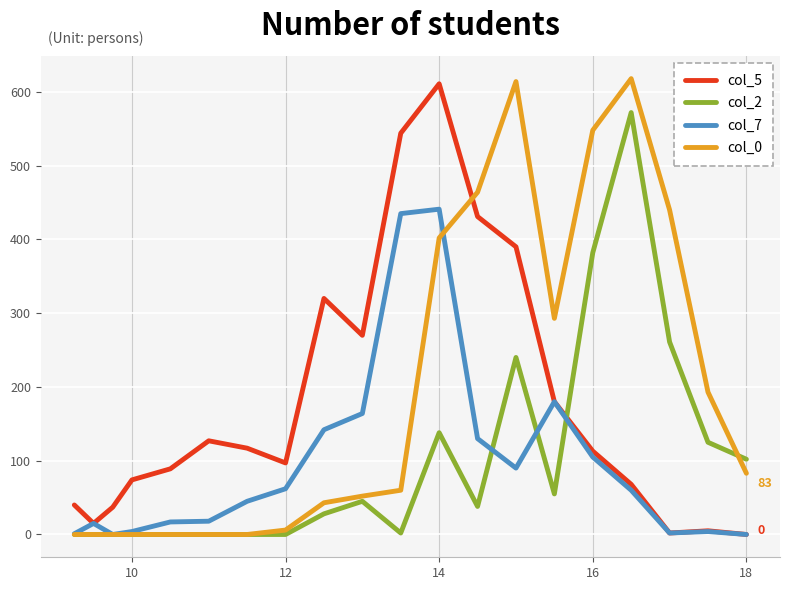

What is the greatest value displayed?

618